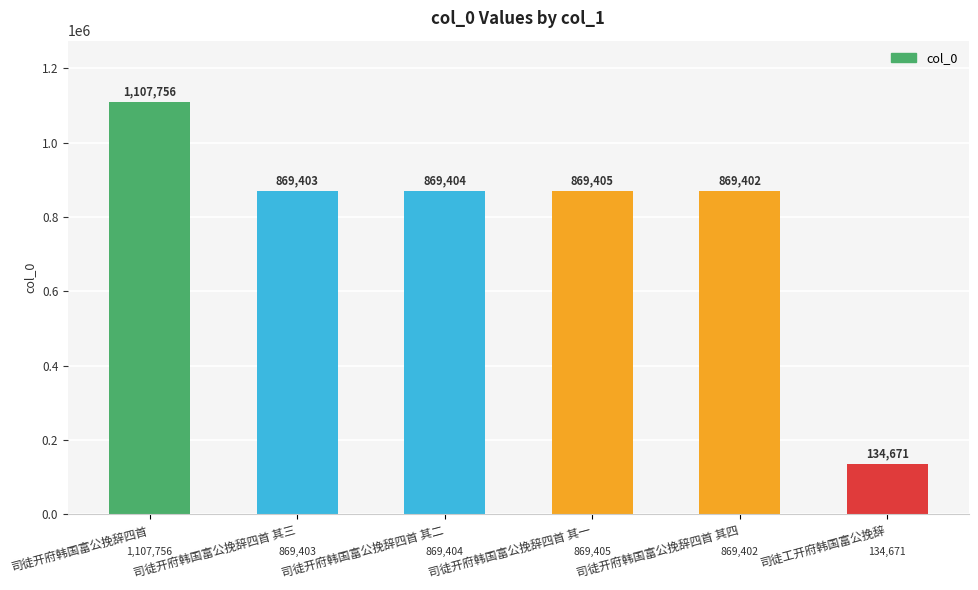

At which label does the data first exceed 869404?

司徒开府韩国富公挽辞四首